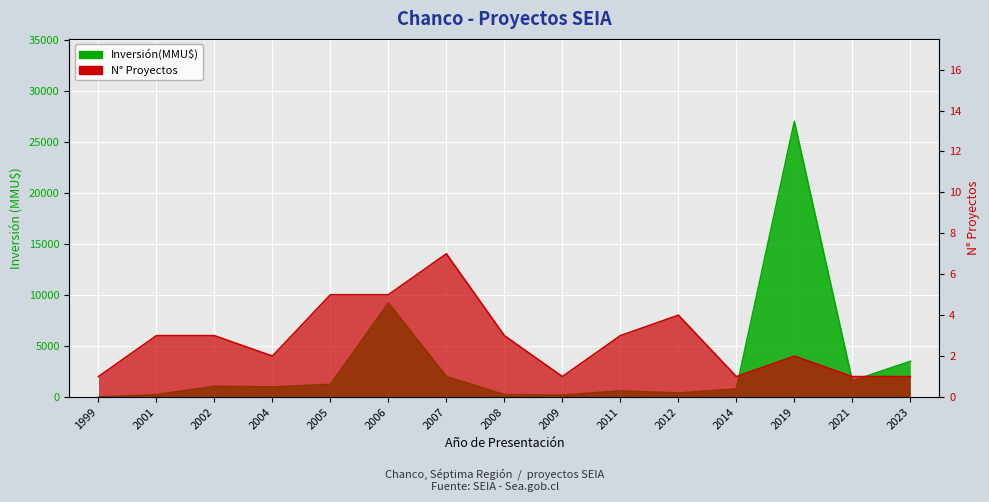

What is the value of the Inversión(MMU$) point at the 8th from the left?

234